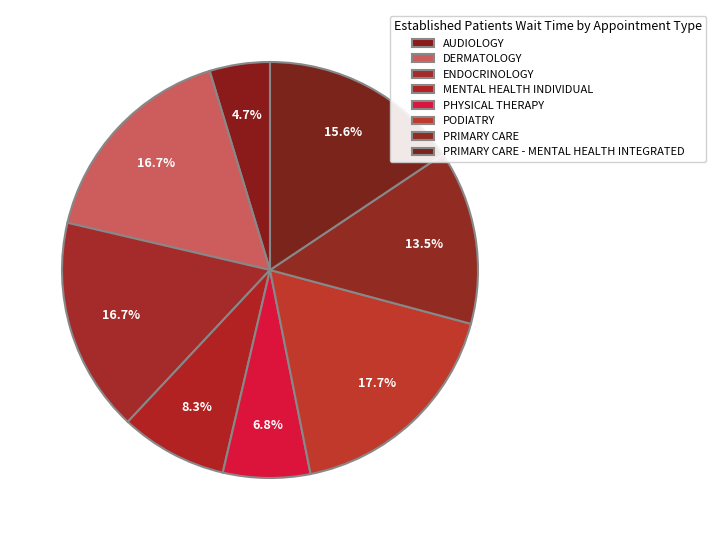

To the nearest percent, what is the combined percentage of DERMATOLOGY and AUDIOLOGY?

21%